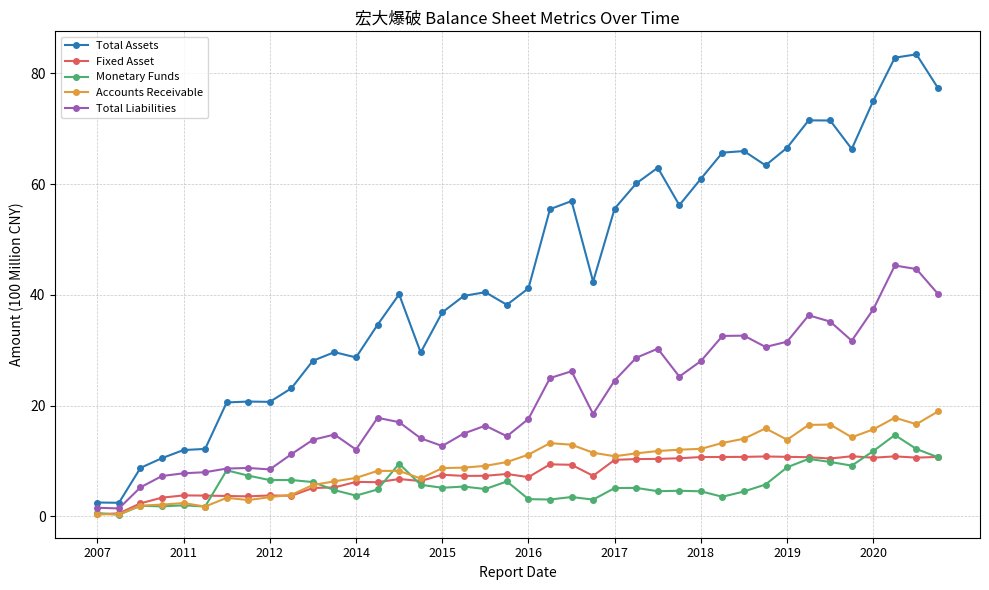

In Monetary Funds, how many points are higher than both neighbors (excluding endpoints)?

12